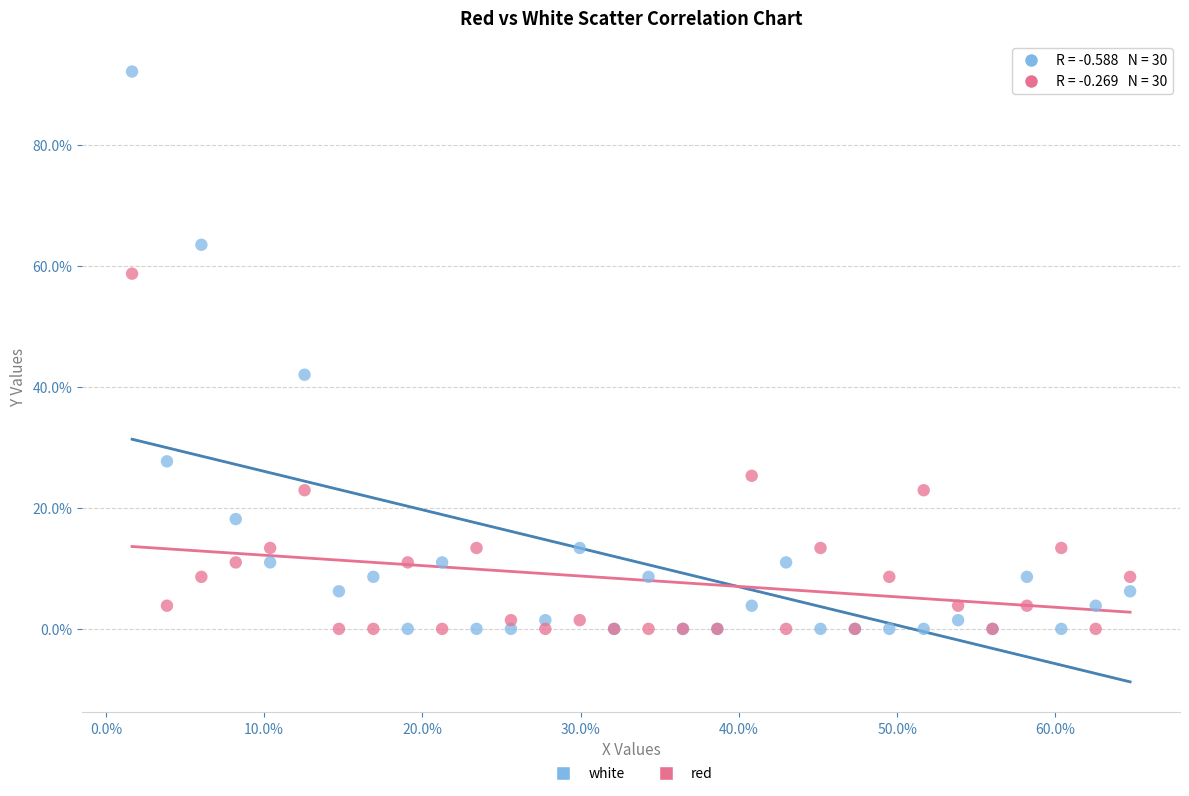

Which series has the largest Y range (max minus min)?

white